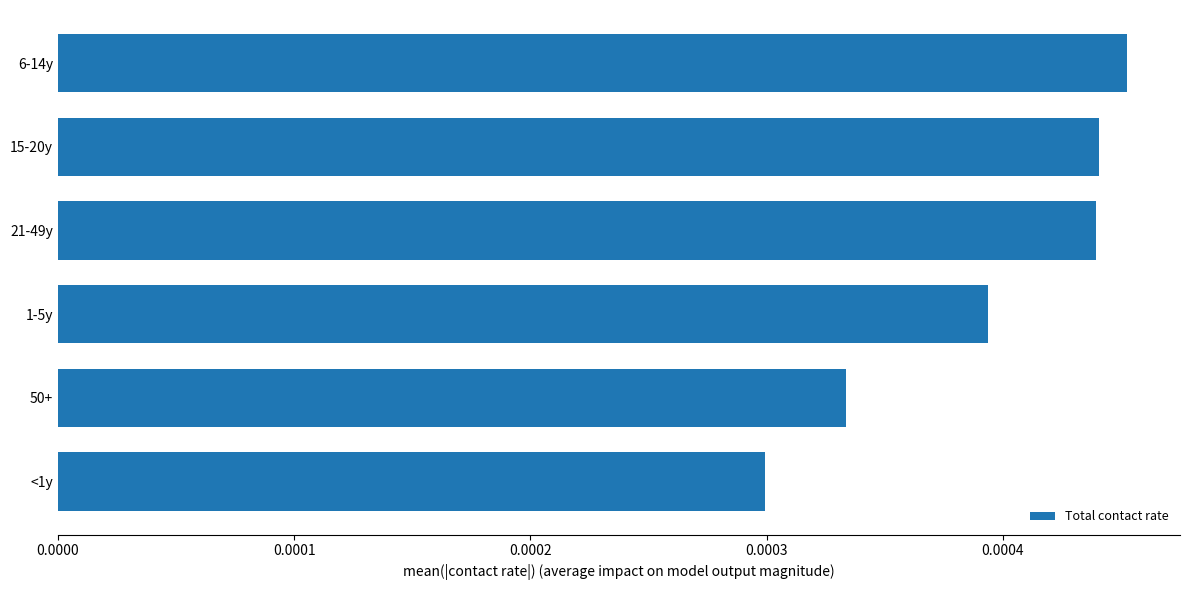

At which category does the chart reach its minimum across all series?

<1y